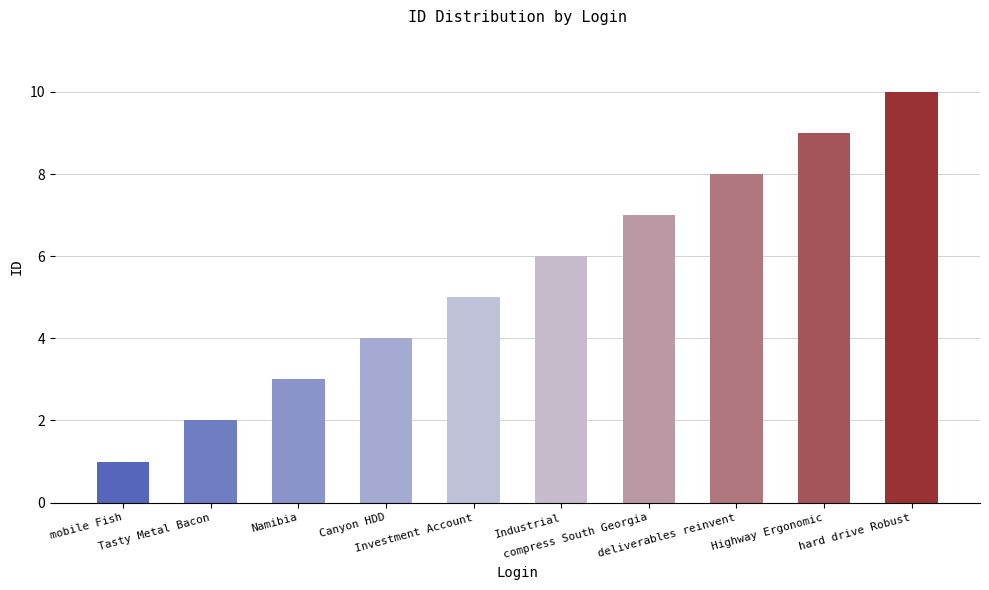

What is the label of the 6th bar from the left?

Industrial